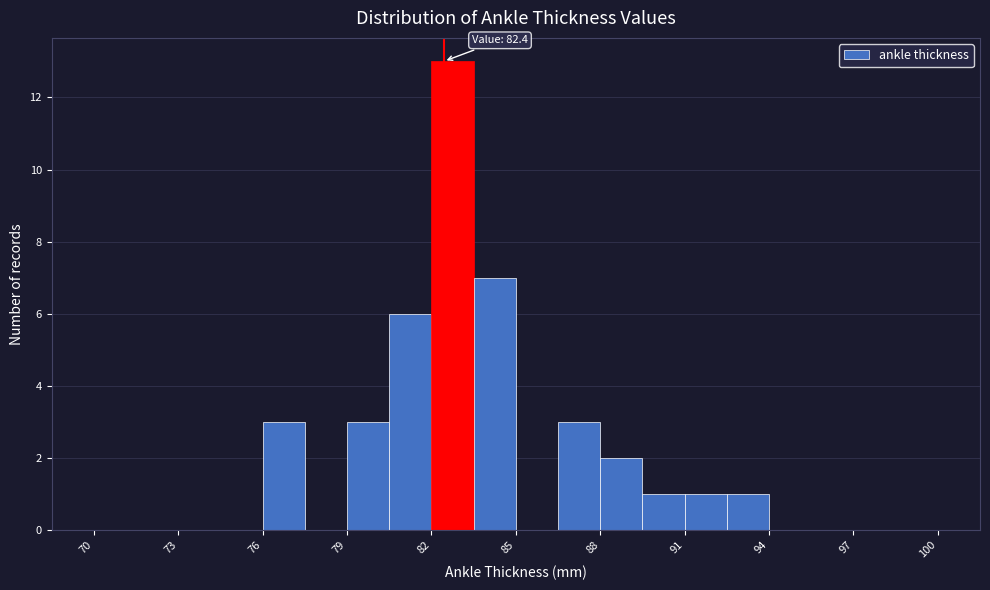

Read against the x-axis, roughly where is the centre of the tallest bar?

83.0